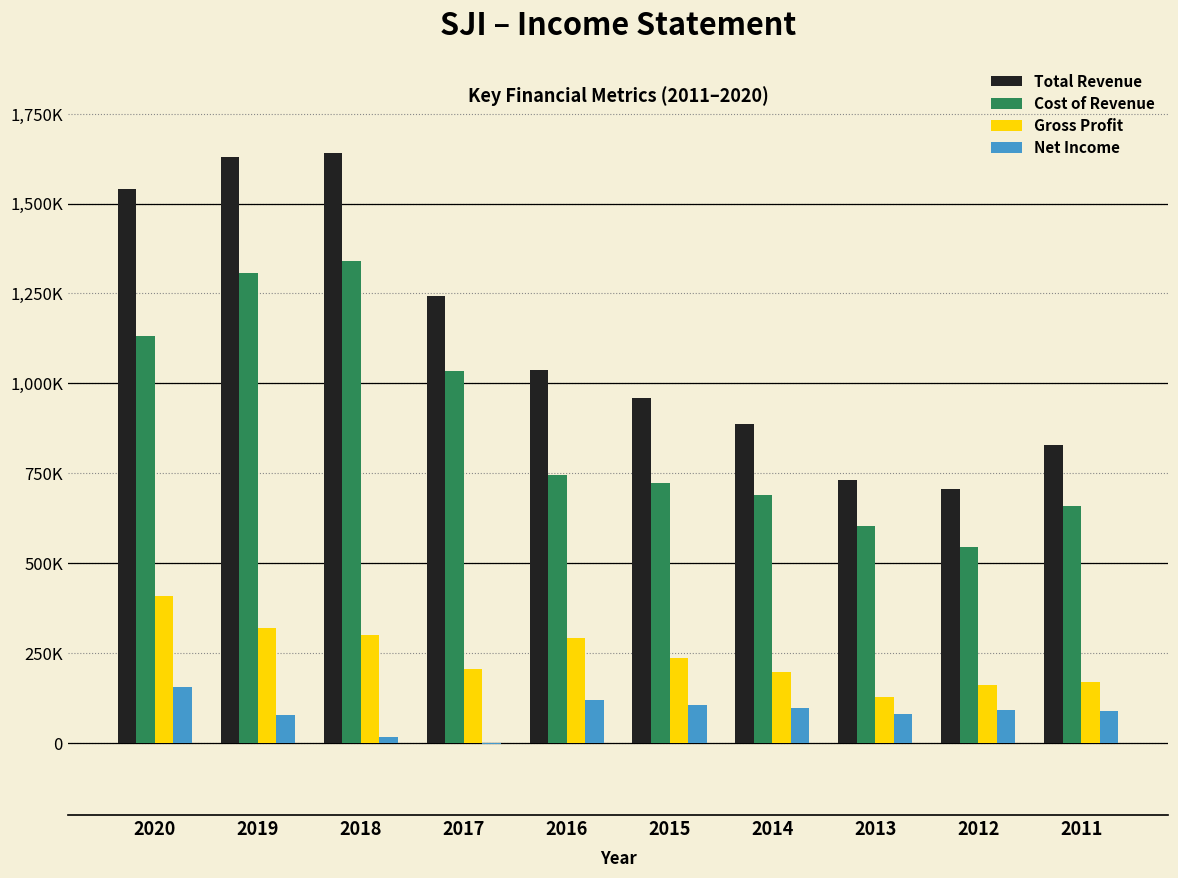

Are the bars grouped side by side (vs. stacked)?

Yes